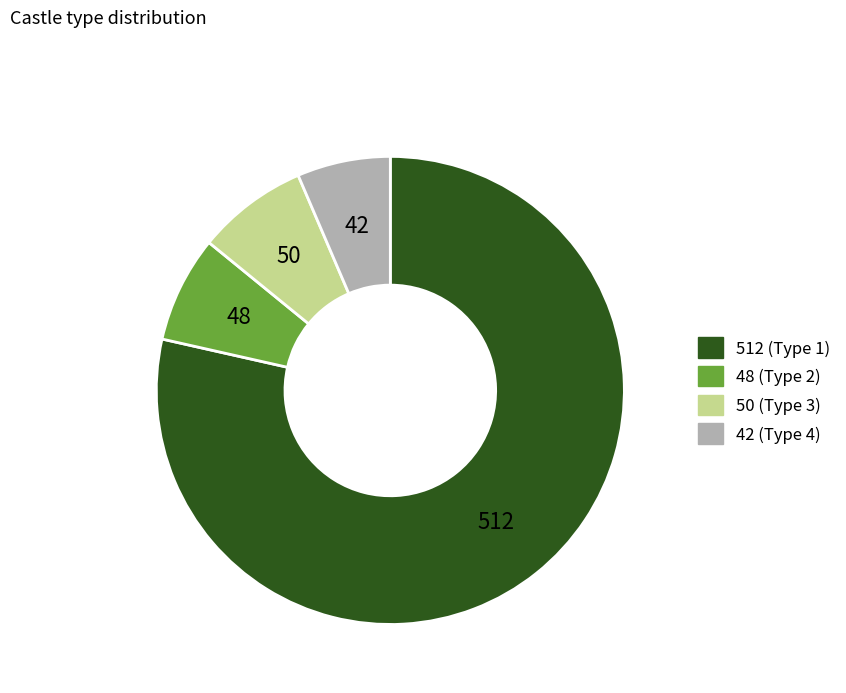

Which category has the biggest portion of the pie?

512